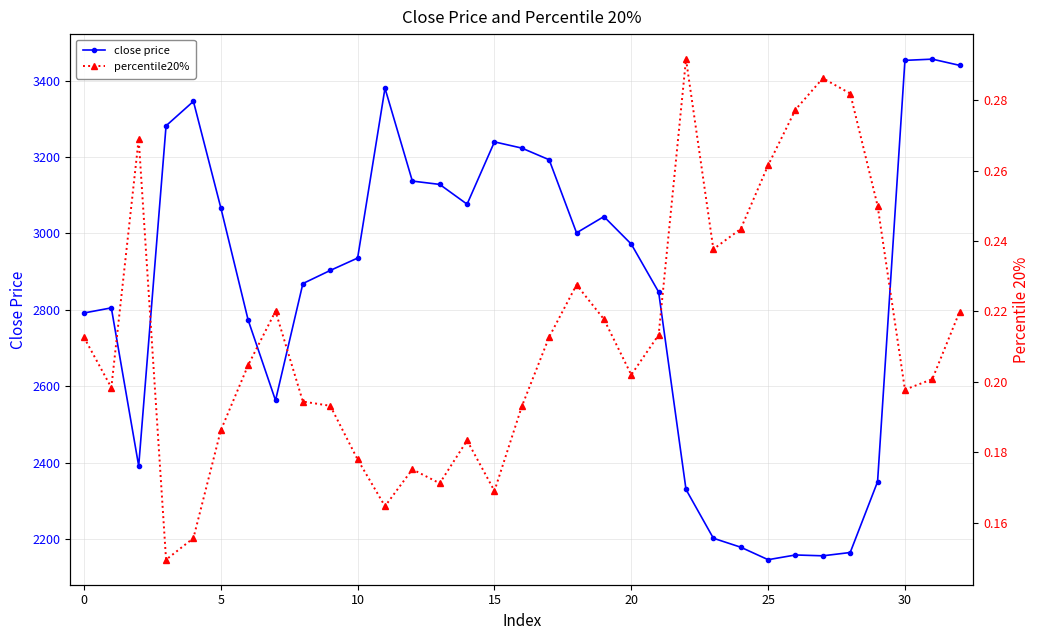

True or false: close price has more than 2 interior local peaks.

True